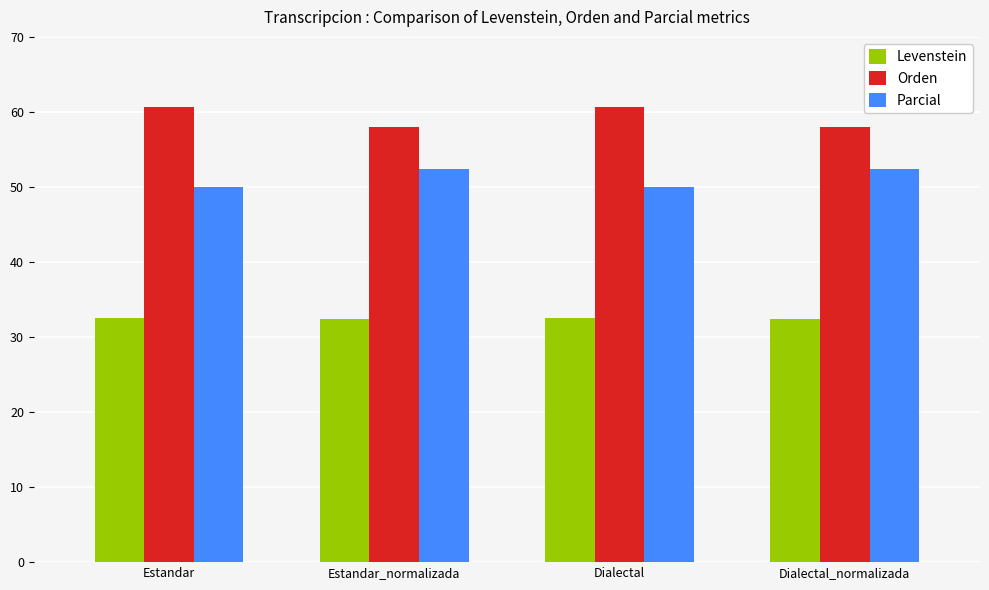

Is it true that Levenstein equals 32.5 at Estandar?

True